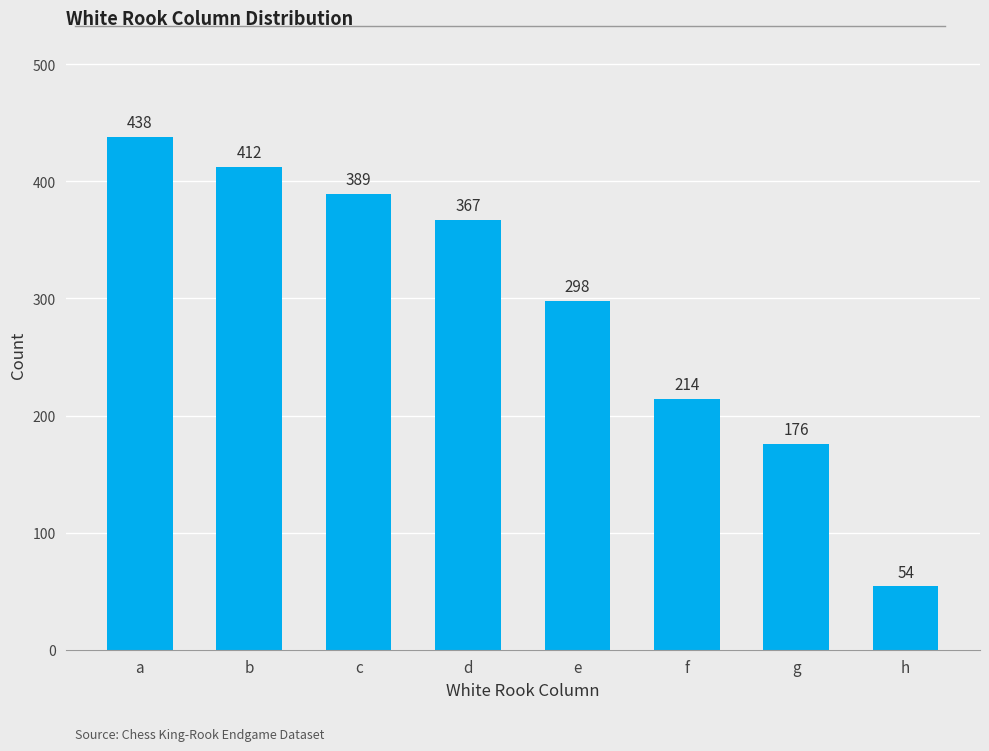

Rank the categories by value from highest to lowest.

a, b, c, d, e, f, g, h